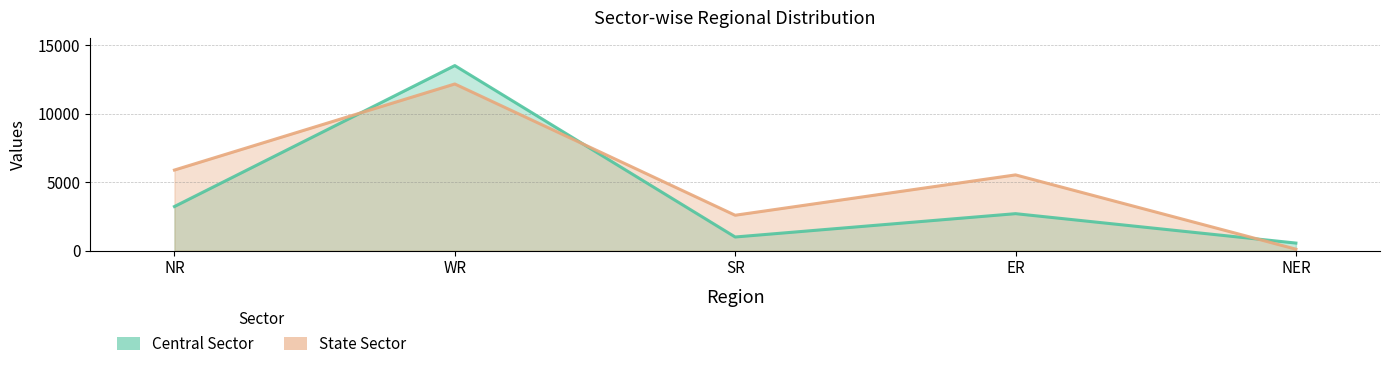

Where is State Sector nearest to the value 6147?

NR